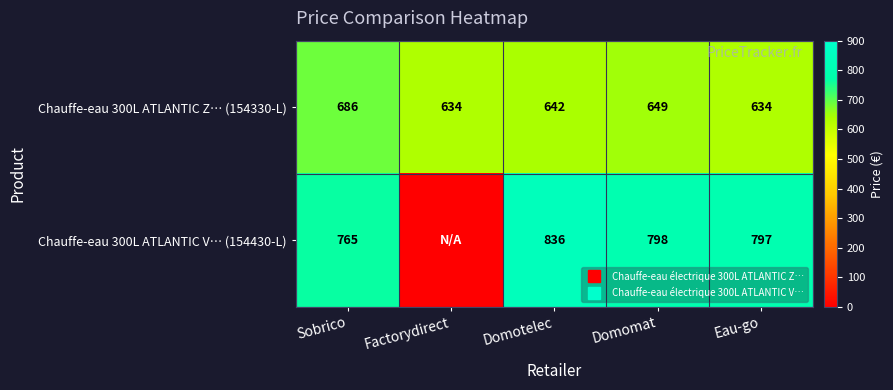

At which label does Chauffe-eau 300L ATLANTIC V… (154430-L) first exceed 797?

Domotelec